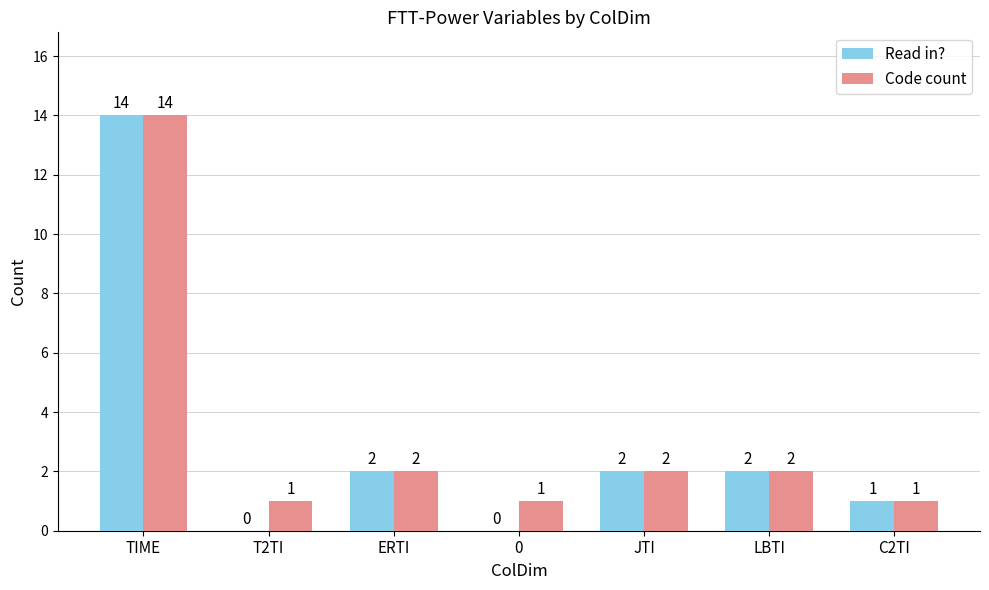

What is the difference between the Code count values at TIME and ERTI?

12